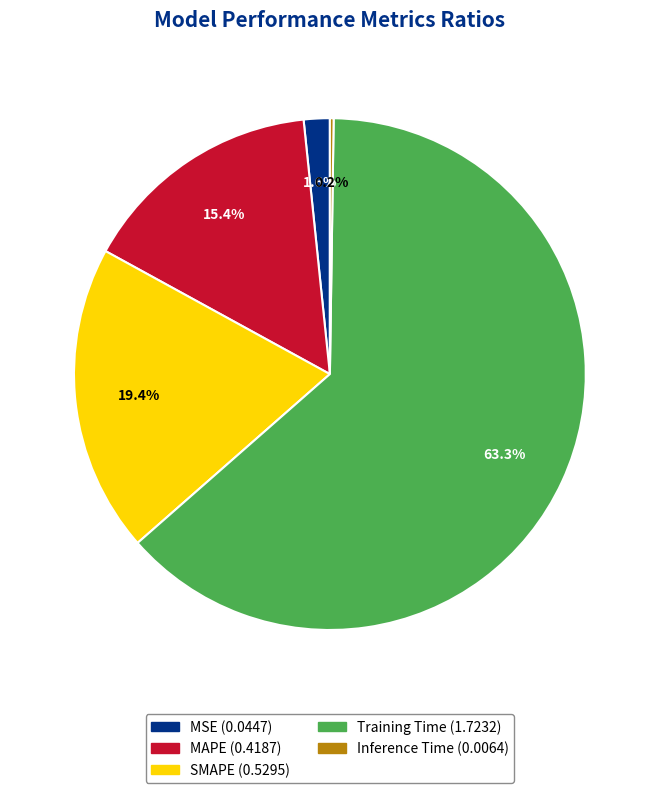

Is it true that Training Time is 63% of the pie?

True